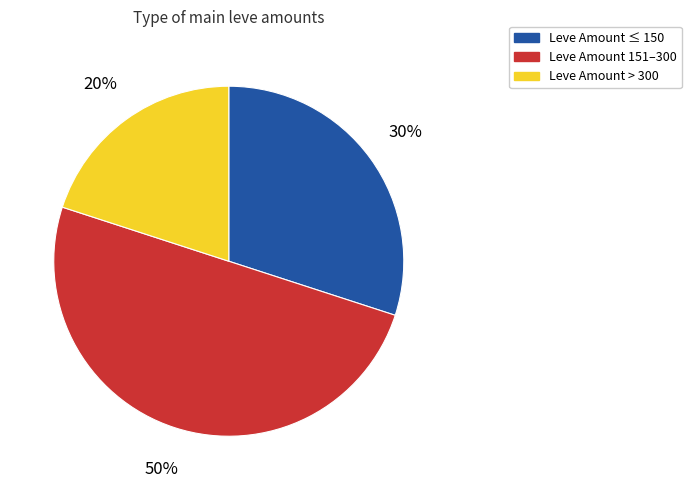

Is Leve Amount ≤ 150 the majority of the pie?

No